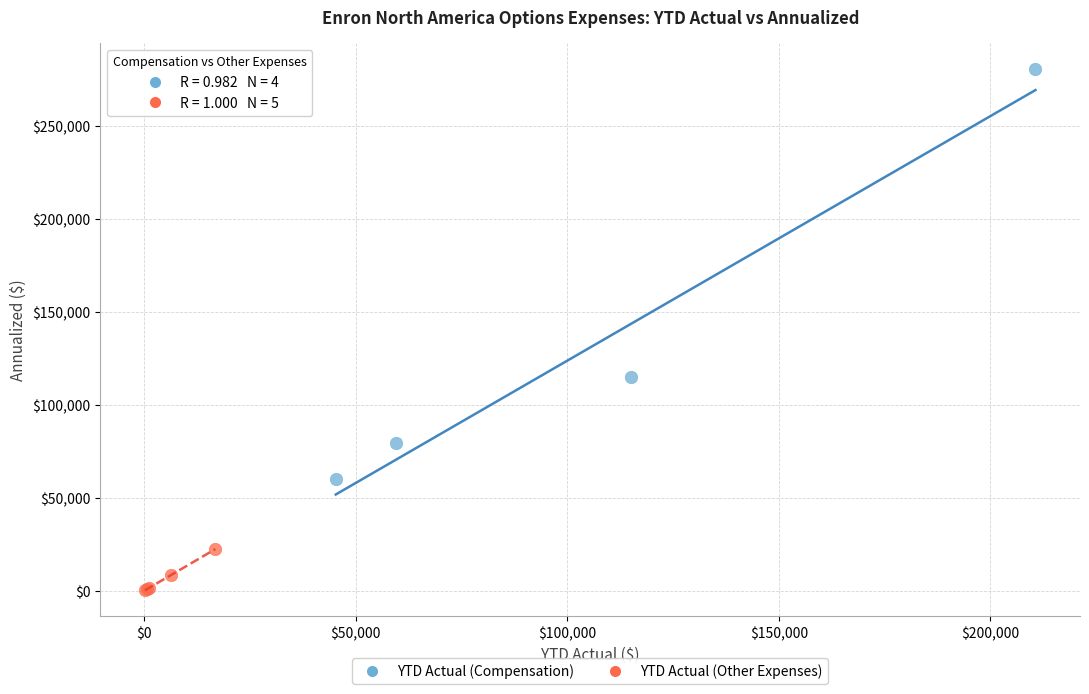

What are all the series names shown in the legend?

YTD Actual (Compensation), YTD Actual (Other Expenses)